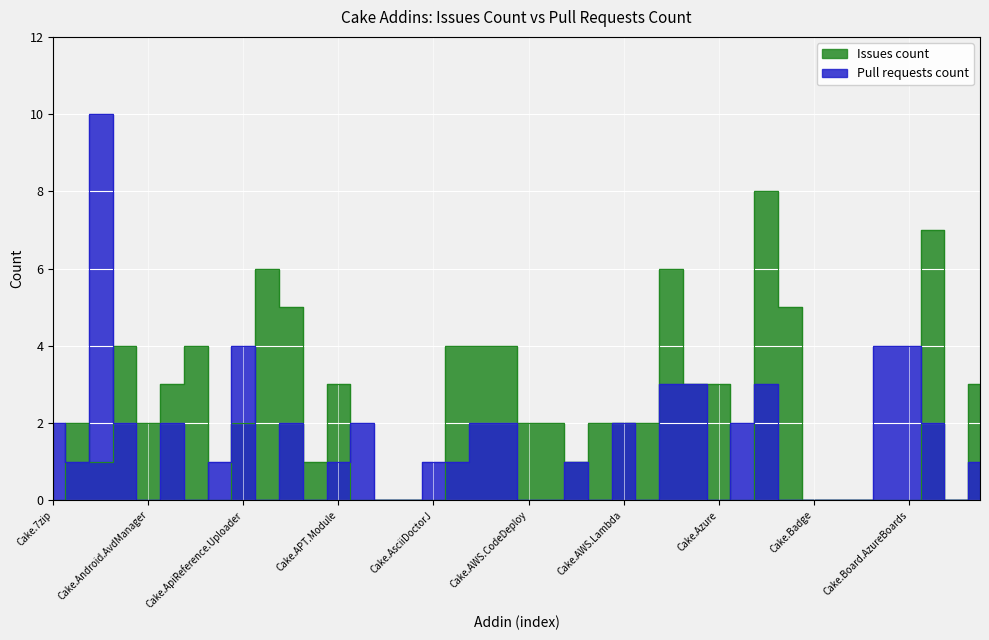

Which series has the widest spread of values?

Pull requests count